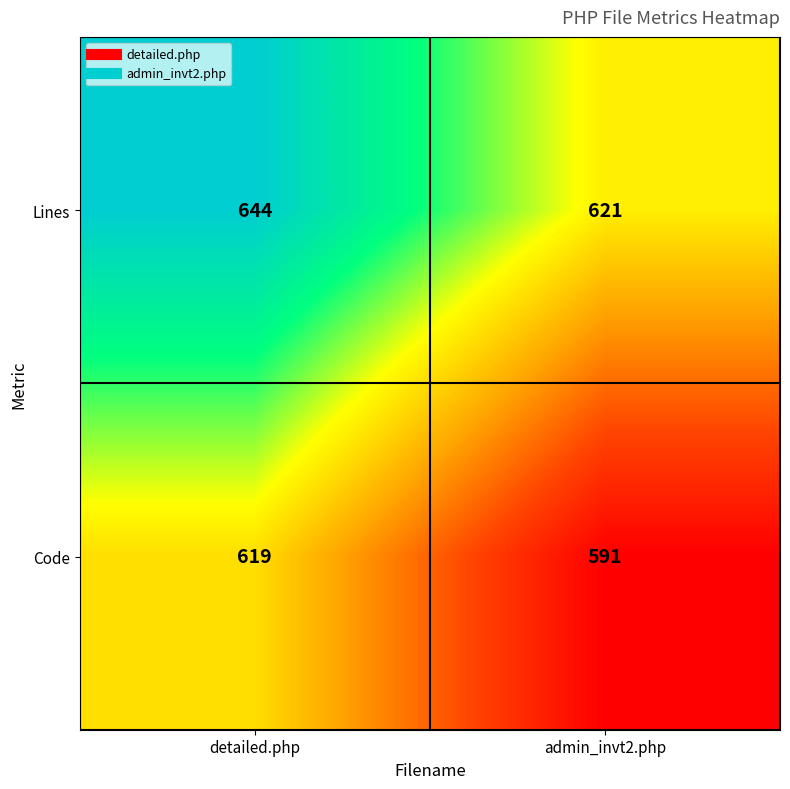

Reading left to right, extract all data points from this chart.

Lines: 644	621
Code: 619	591